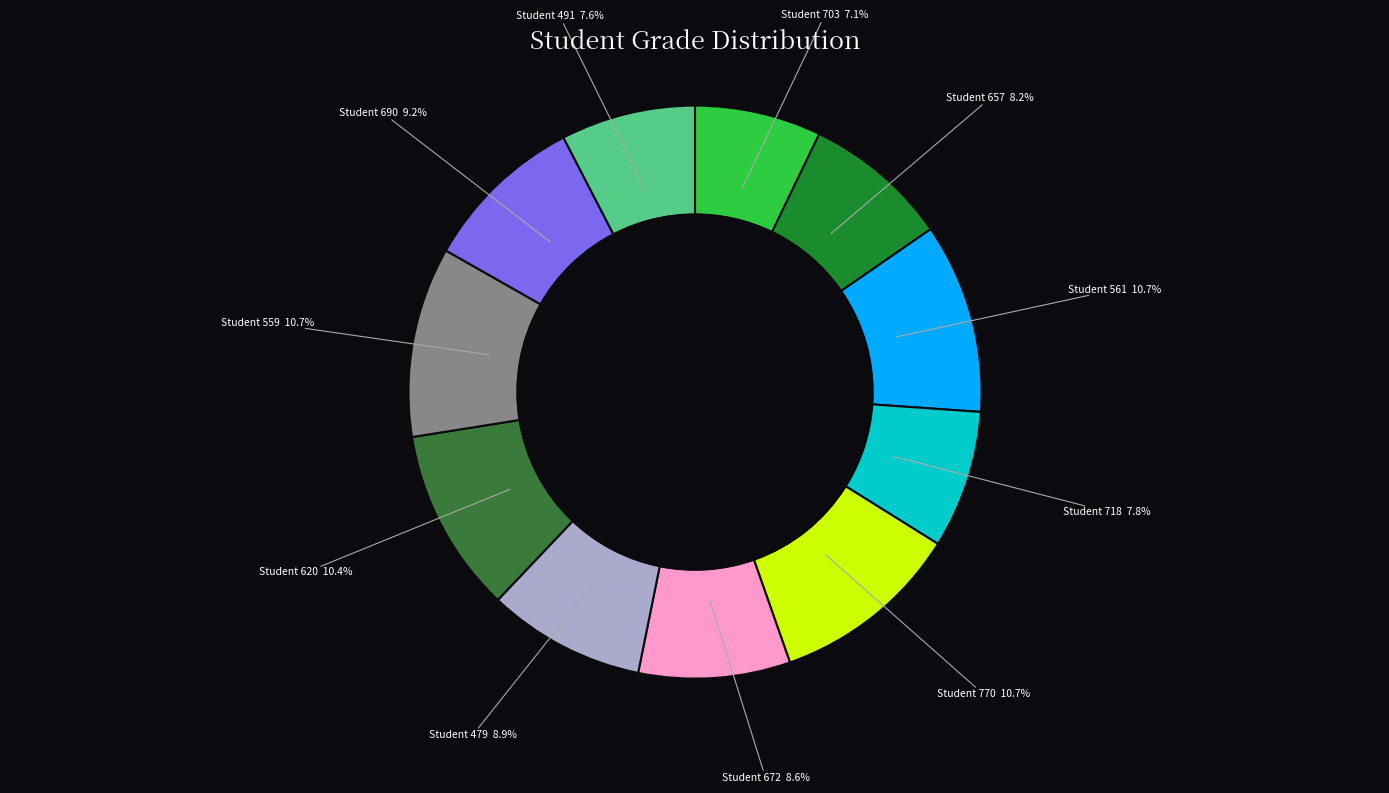

How much of the chart is everything except Student 770?

89.3%